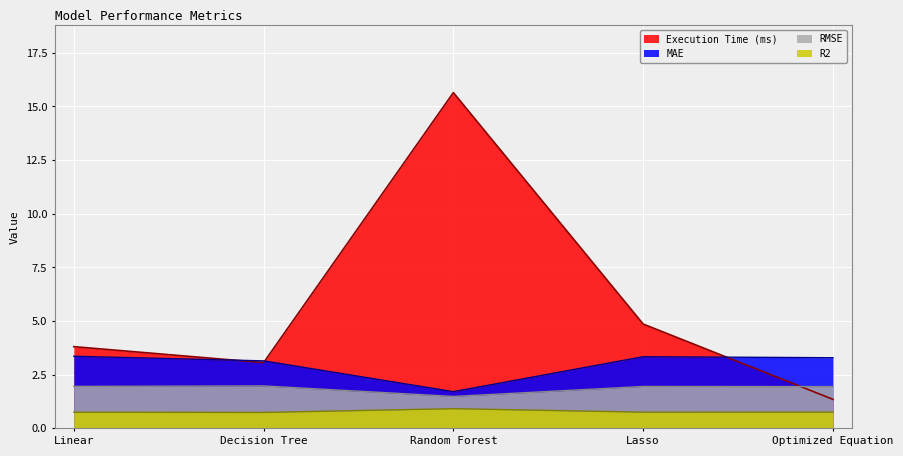

Count the number of data series in this chart.

4